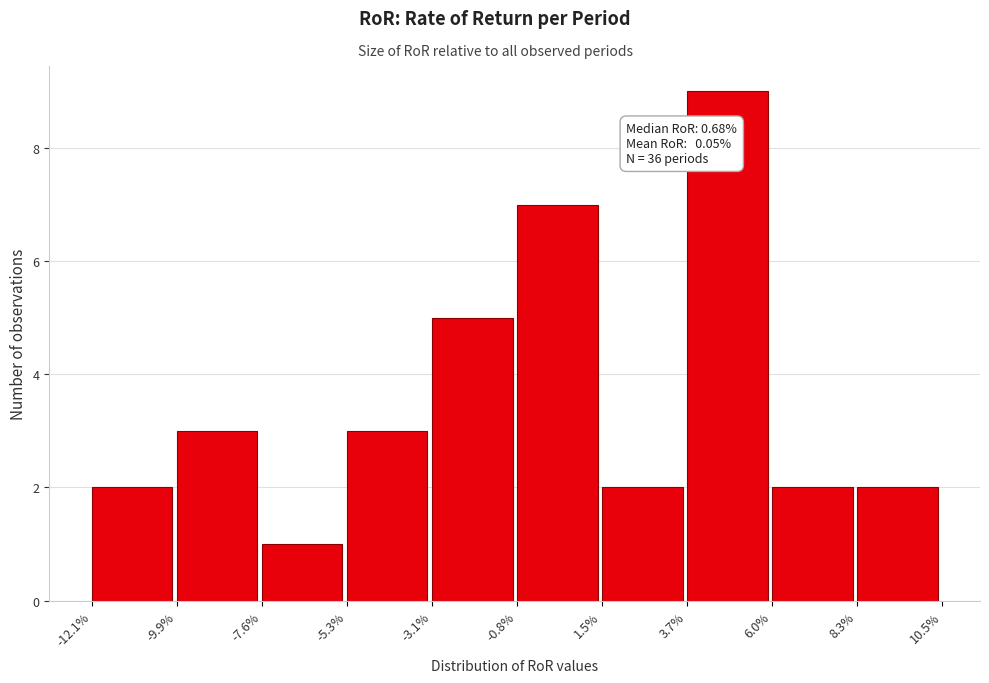

Reading left to right, what are all the values shown in this chart?

-12.1%=2	-9.9%=3	-7.6%=1	-5.3%=3	-3.1%=5	-0.8%=7	1.5%=2	3.7%=9	6.0%=2	8.3%=2